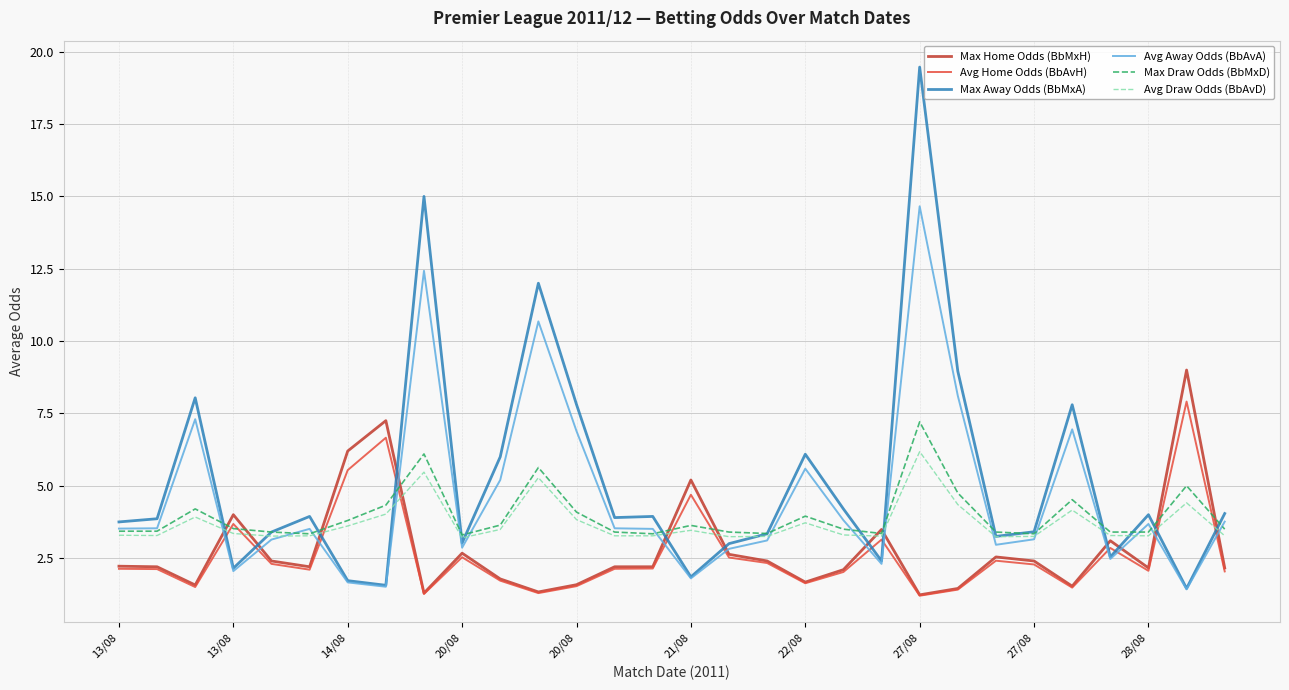

Which series has the largest range (max minus min)?

Max Away Odds (BbMxA)